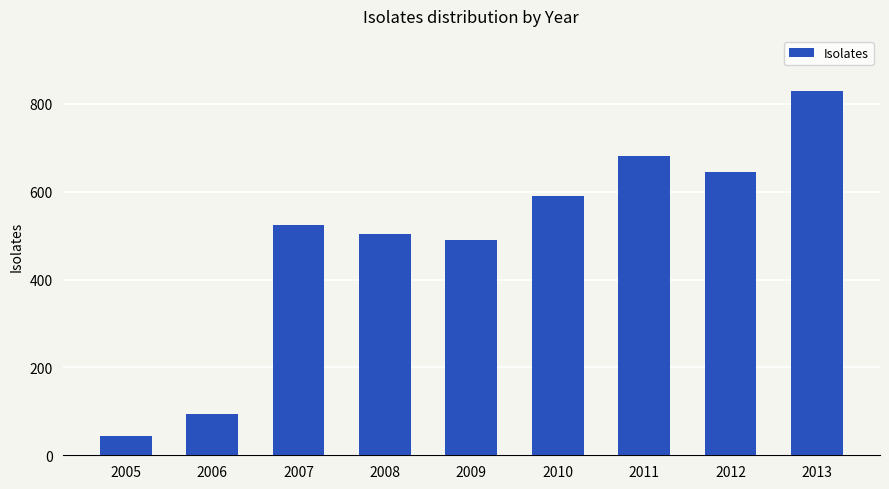

Are the bars grouped side by side (vs. stacked)?

No